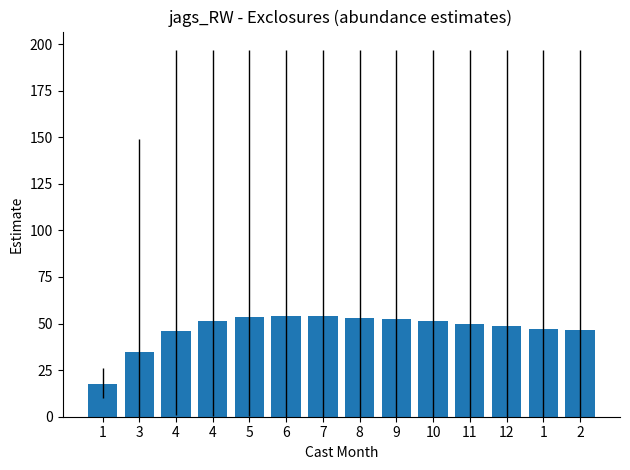

At which label does the data first exceed 51?

4